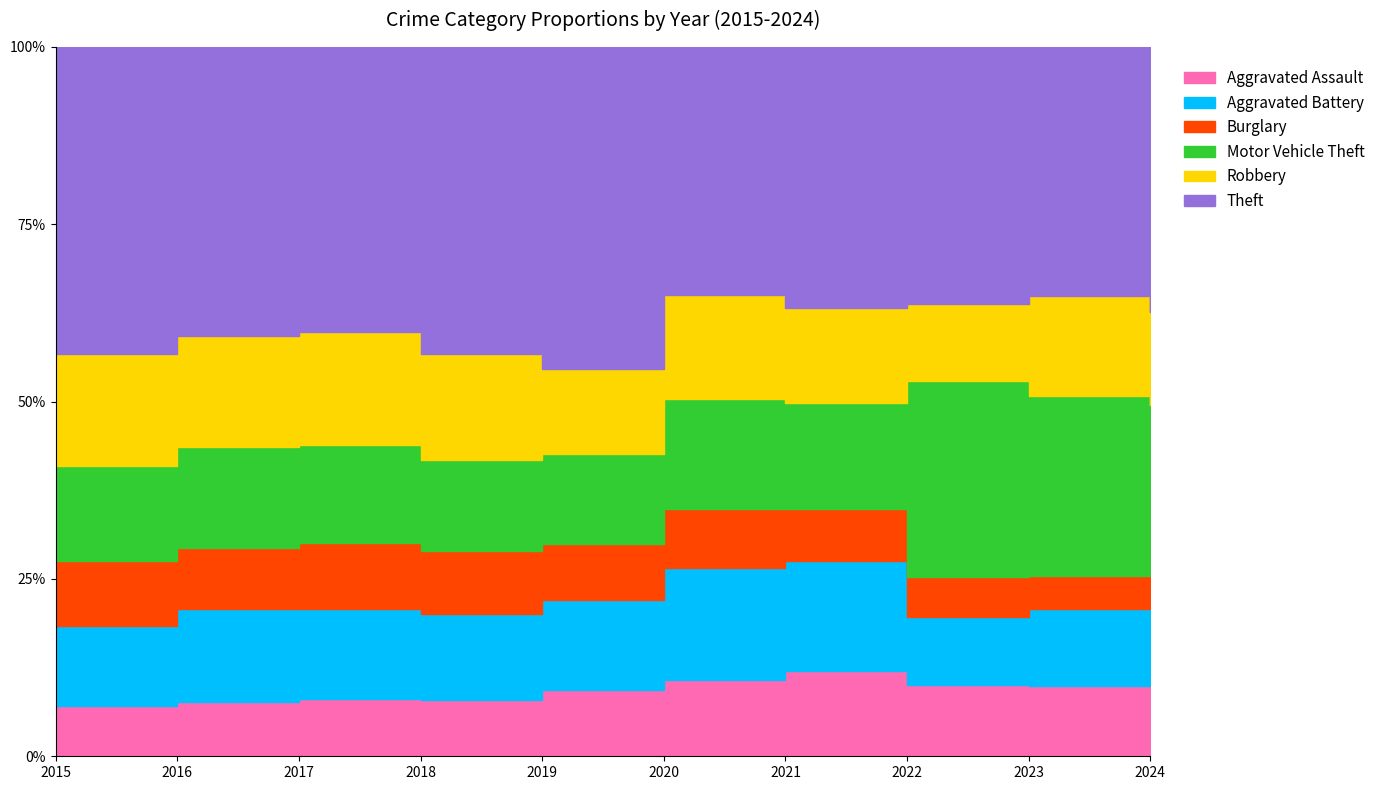

Which has a higher value, 2015 or 2021?

2021